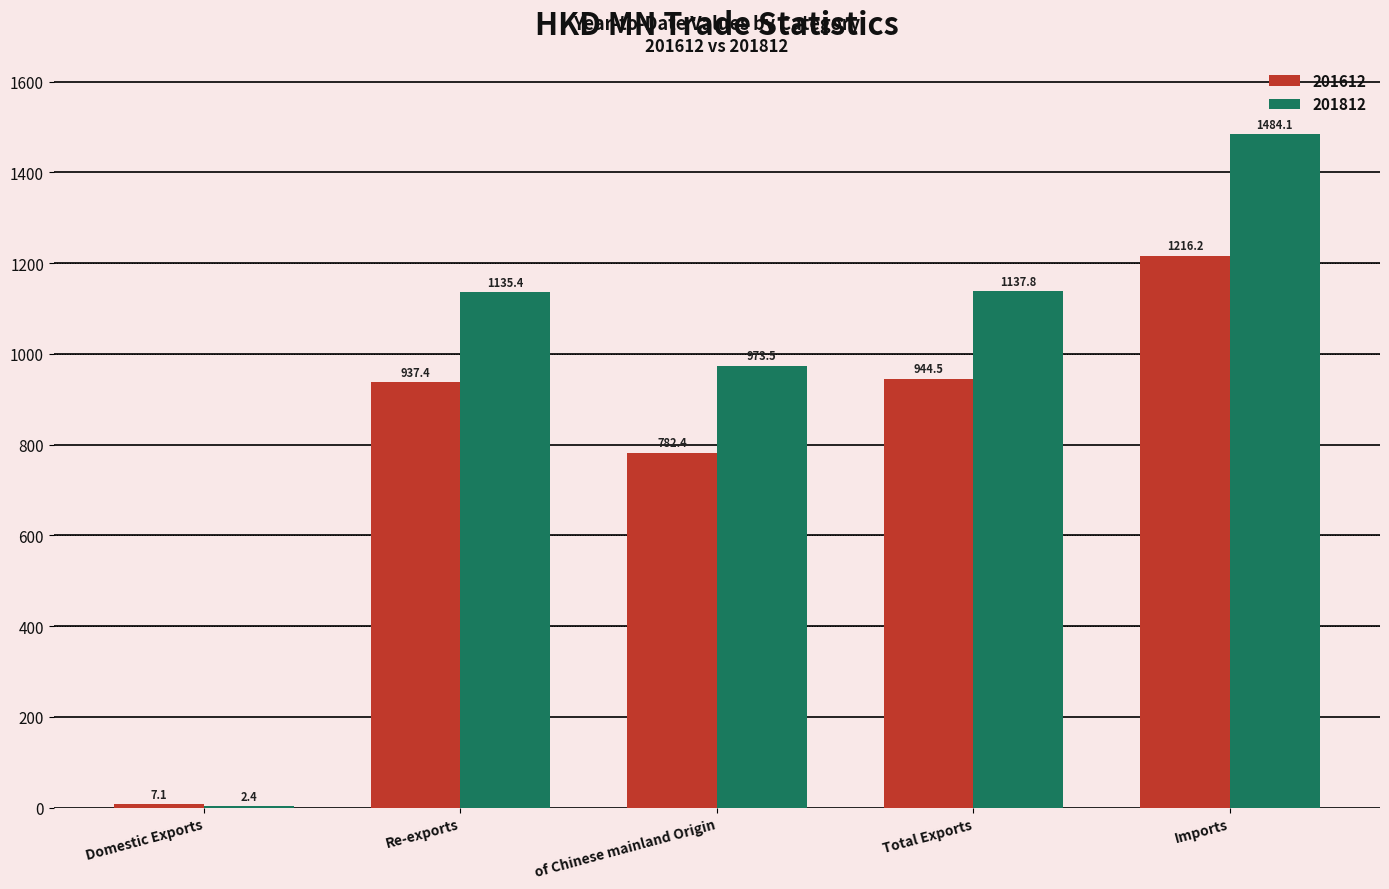

Count the number of data series in this chart.

2